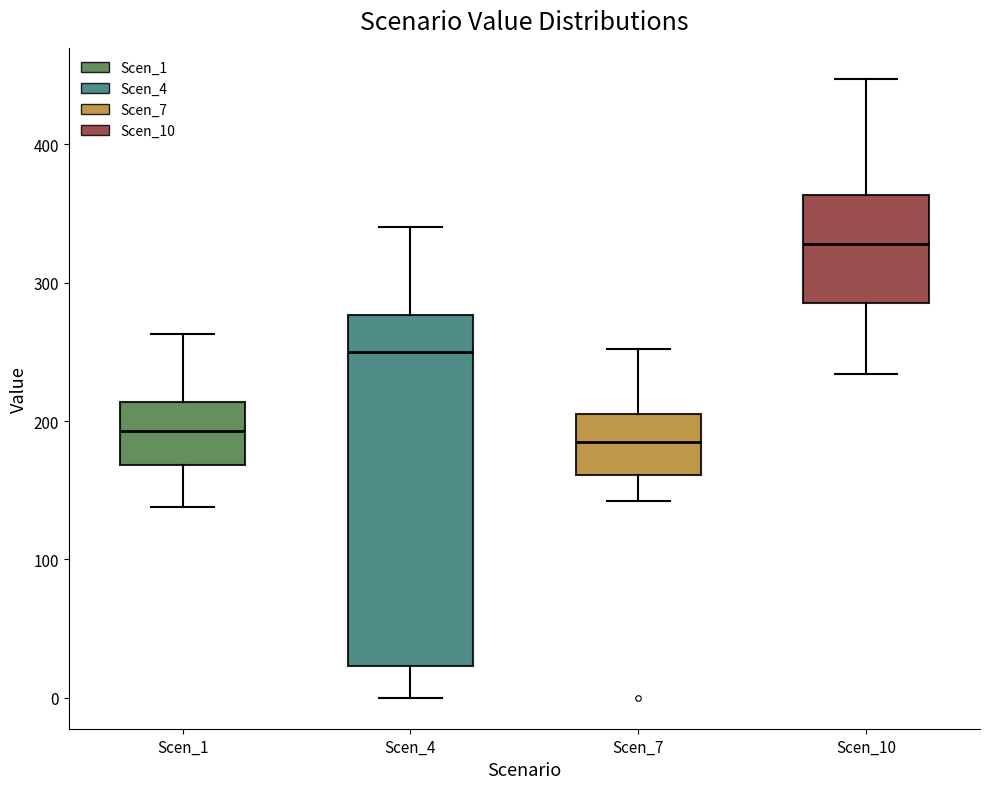

Which box is the tallest, from its lower edge to its upper edge?

Scen_4